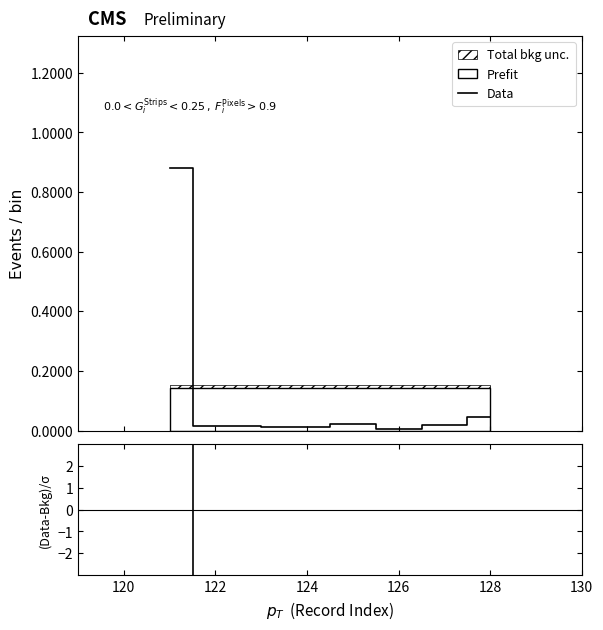

What is the difference between the maximum and minimum values in the (Data-Bkg)/σ series?

76.5